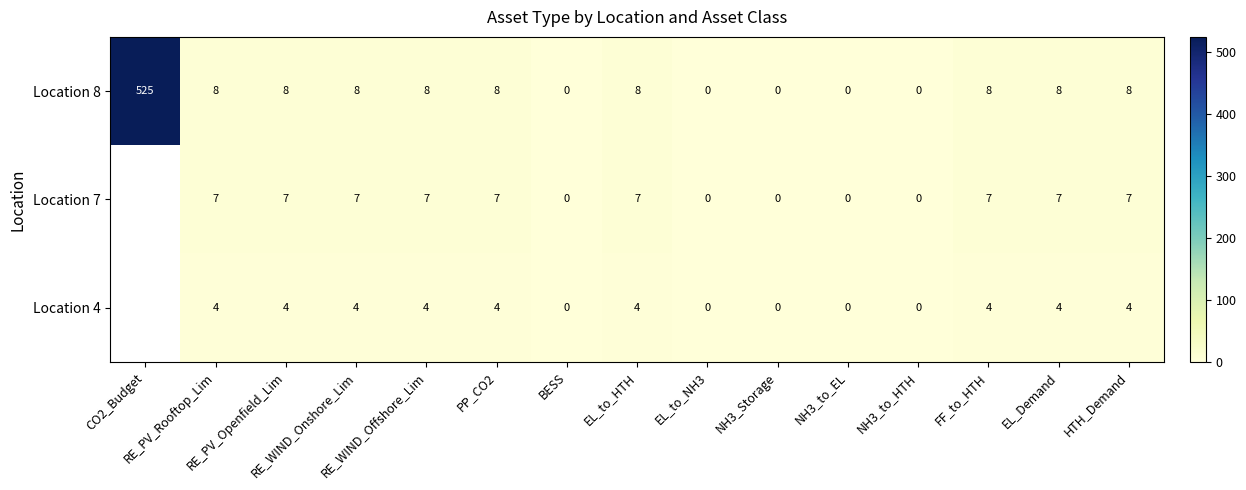

The value of Location 8 at EL_to_HTH is 4.6. True or false?

False